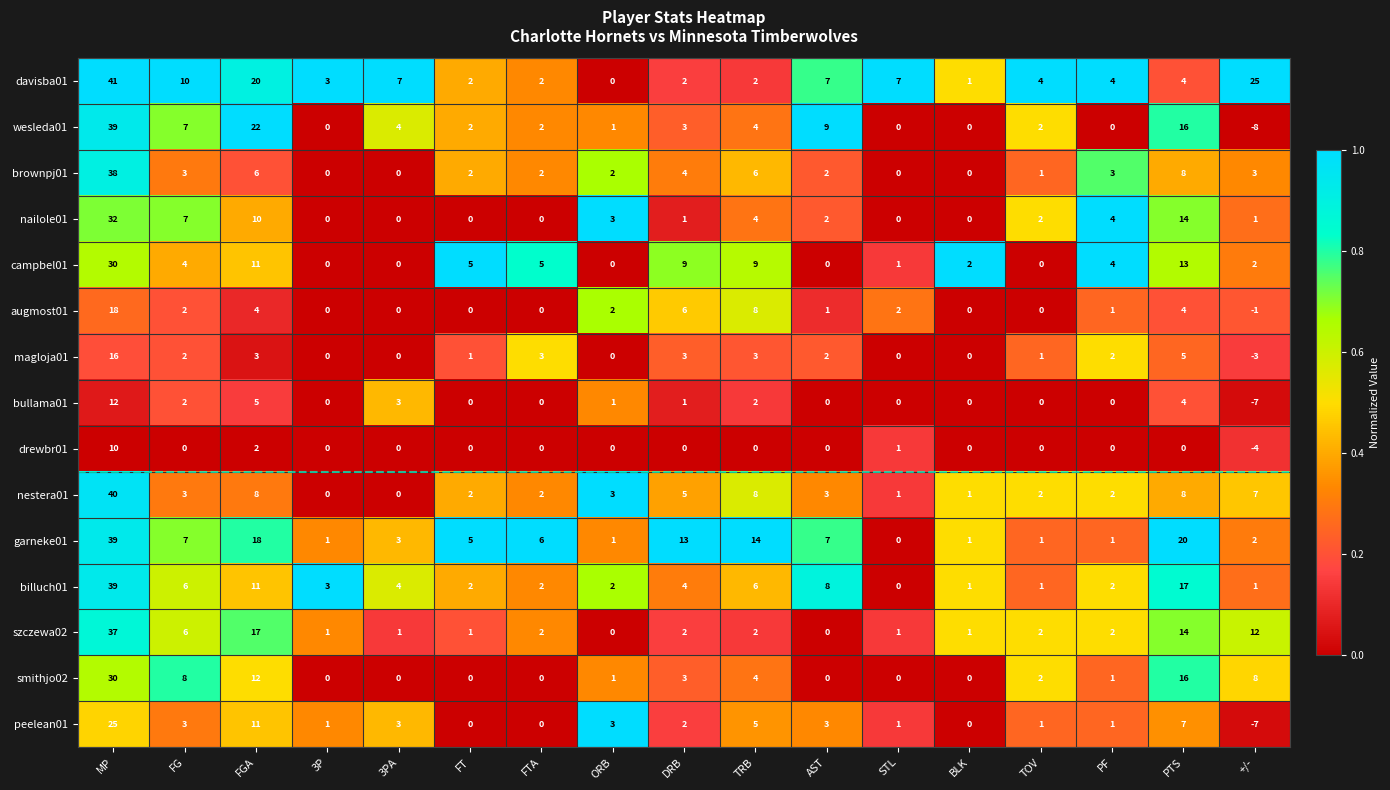

At which label does magloja01 reach its minimum?

+/-